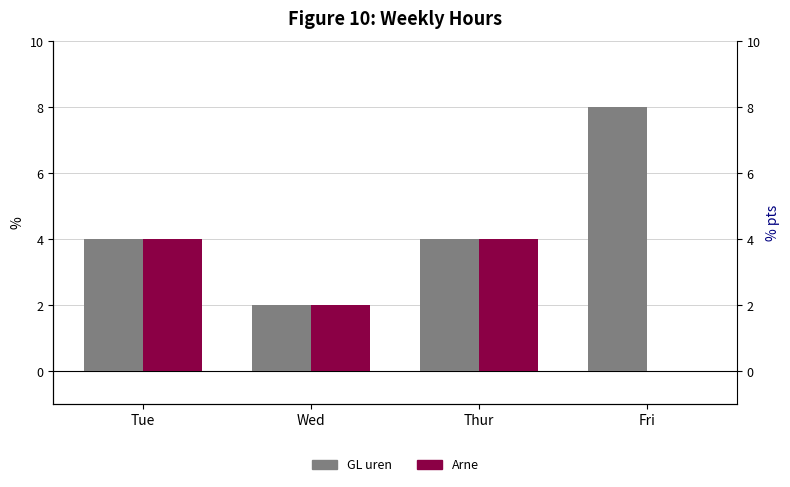

What is the label of the 4th bar from the left?

Fri